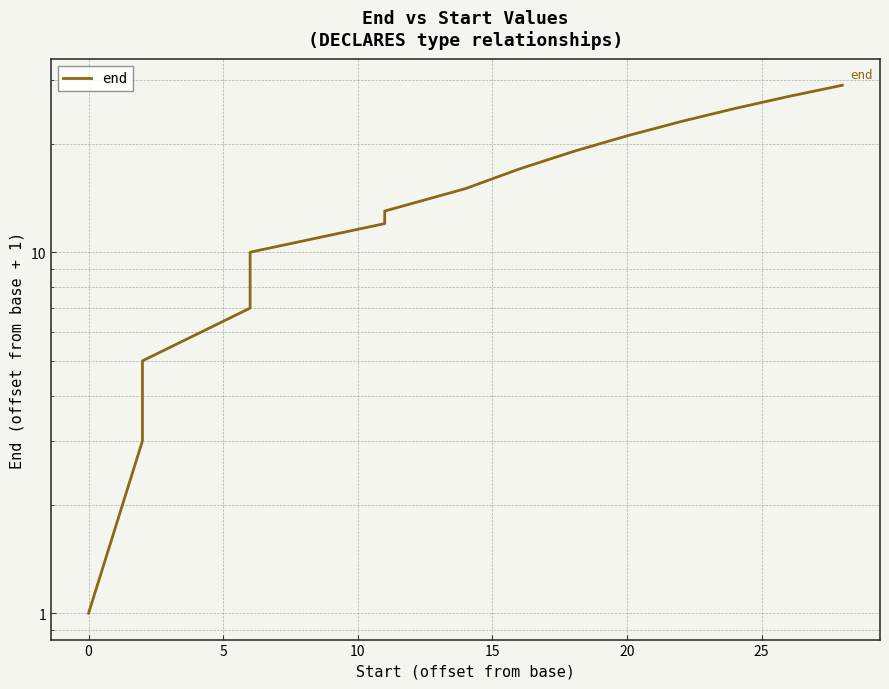

Is it true that the value at 25 is 16?

False